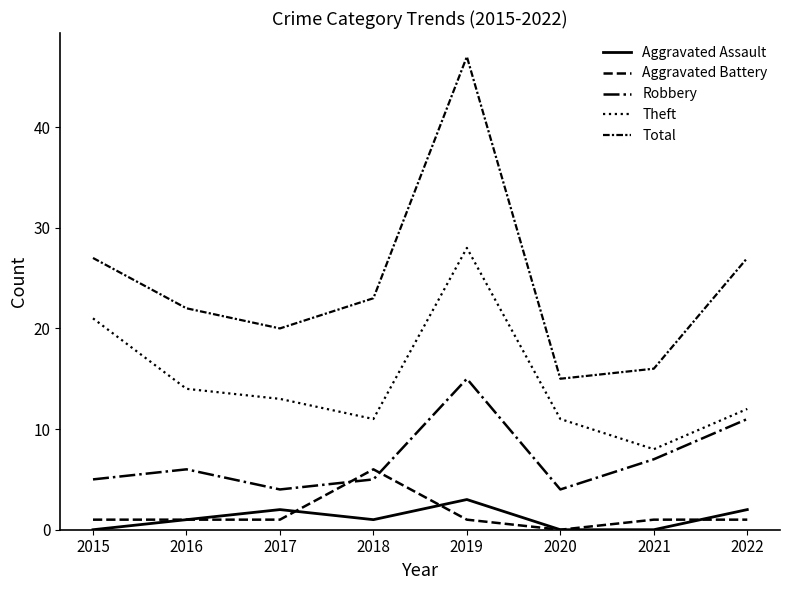

What is the lowest value of the Robbery series?

4